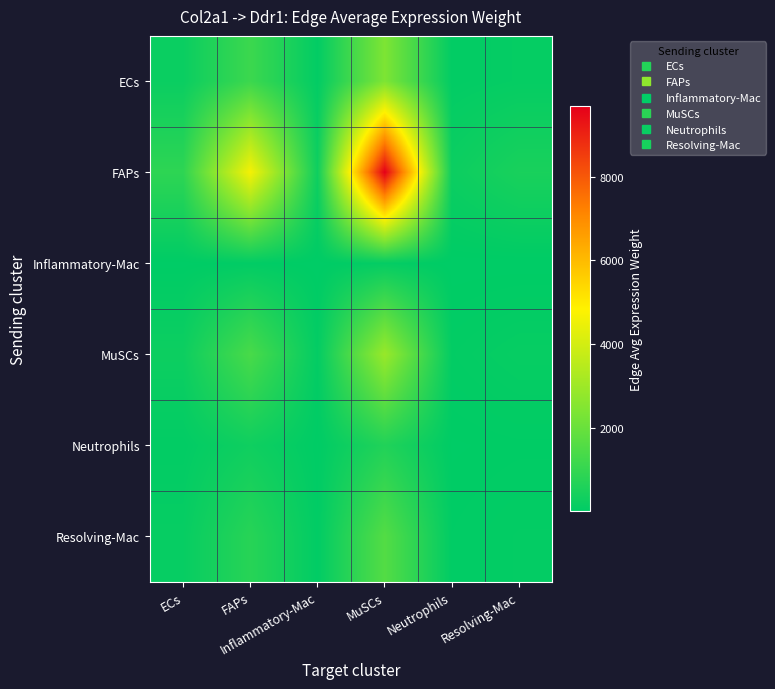

Reading left to right, transcribe all the data shown in this chart.

ECs: ECs=220.8	FAPs=1152.5	Inflammatory-Mac=70.2	MuSCs=2397.7	Neutrophils=62.3	Resolving-Mac=123.0
FAPs: ECs=892.0	FAPs=4655.7	Inflammatory-Mac=283.6	MuSCs=9686.2	Neutrophils=251.7	Resolving-Mac=496.7
Inflammatory-Mac: ECs=9.3	FAPs=48.5	Inflammatory-Mac=3.0	MuSCs=100.9	Neutrophils=2.6	Resolving-Mac=5.2
MuSCs: ECs=267.6	FAPs=1397.0	Inflammatory-Mac=85.1	MuSCs=2906.4	Neutrophils=75.5	Resolving-Mac=149.0
Neutrophils: ECs=59.1	FAPs=308.5	Inflammatory-Mac=18.8	MuSCs=641.7	Neutrophils=16.7	Resolving-Mac=32.9
Resolving-Mac: ECs=147.2	FAPs=768.5	Inflammatory-Mac=46.8	MuSCs=1598.8	Neutrophils=41.5	Resolving-Mac=82.0